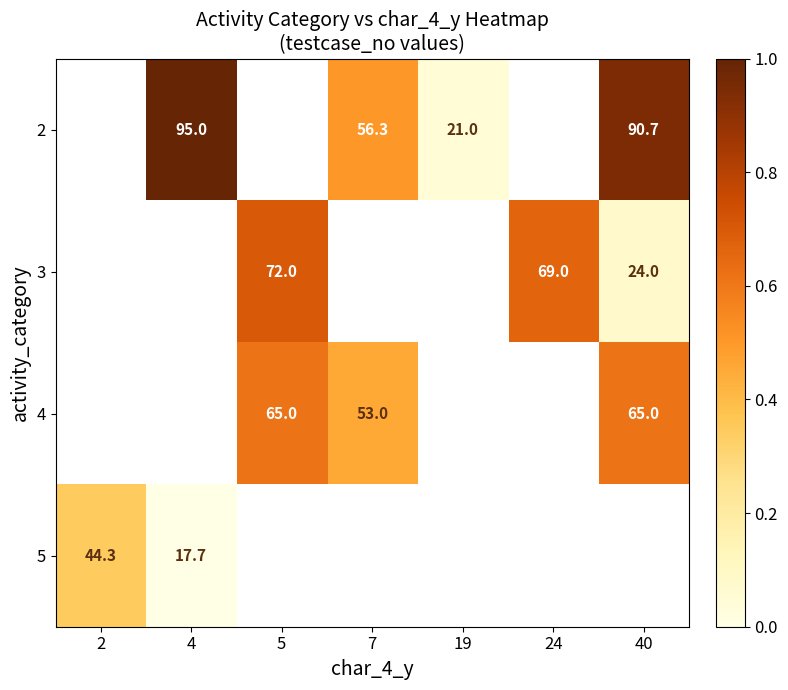

The value of 3 at 24 is 69.0. True or false?

True